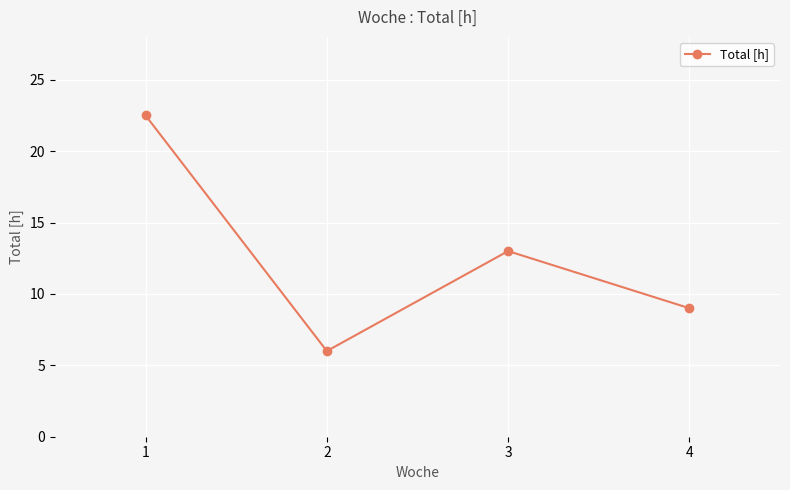

Reading left to right, transcribe all the data shown in this chart.

22.5	6.0	13.0	9.0